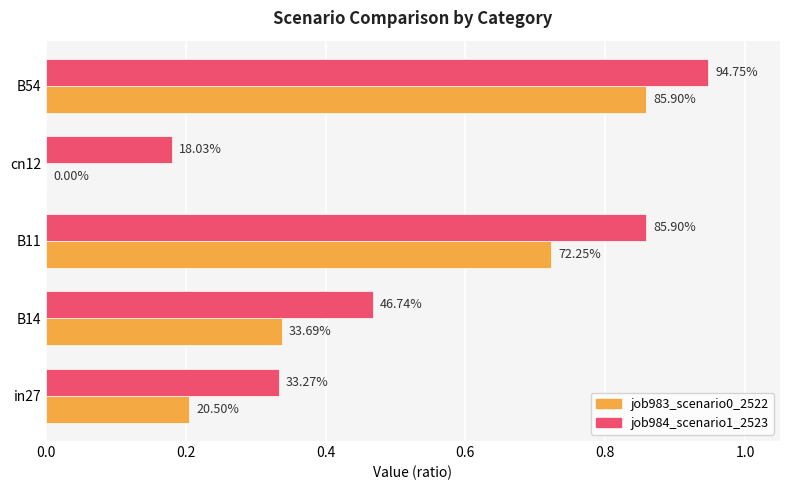

Reading left to right, what are all the values shown in this chart?

job983_scenario0_2522: 0.2	0.3	0.7	0.0	0.9
job984_scenario1_2523: 0.3	0.5	0.9	0.2	0.9